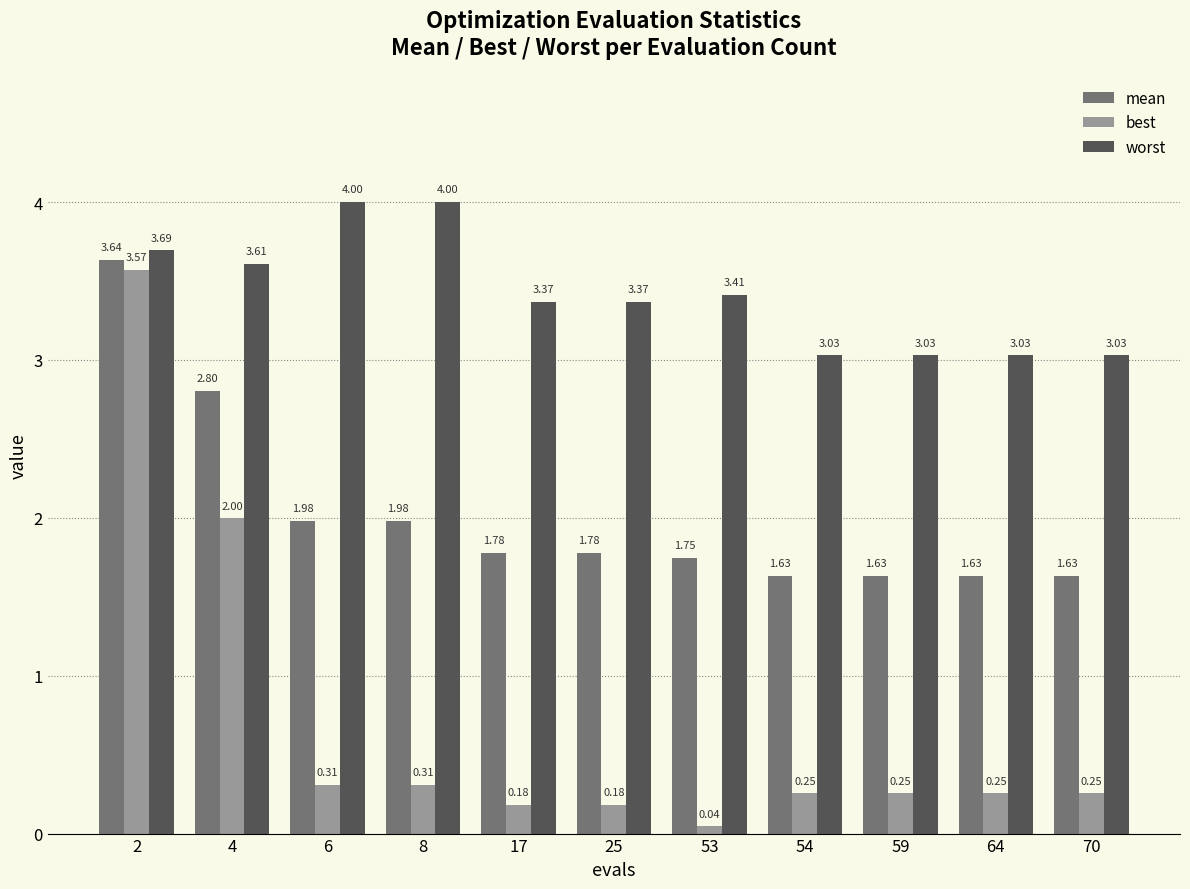

What is the spread (max minus min) of values at 54?

2.8